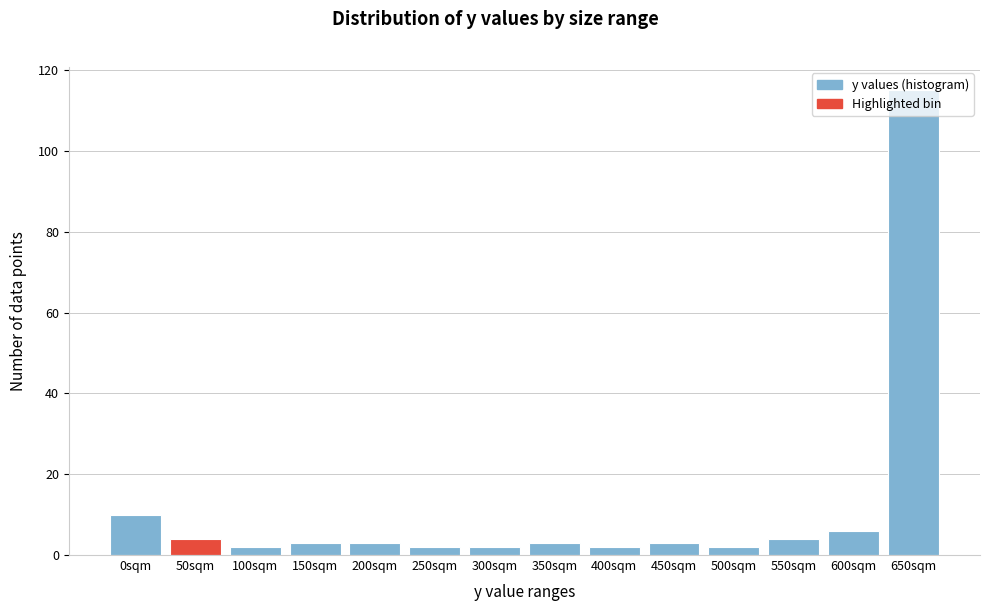

What is the difference between the second highest and second lowest values?

8